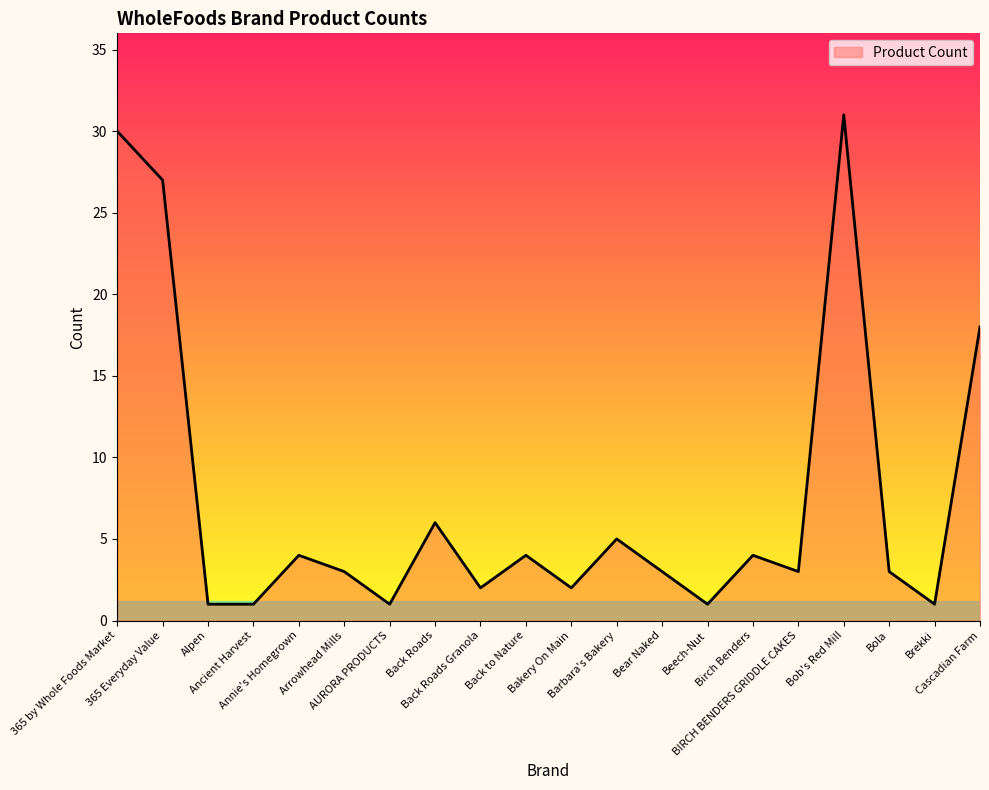

What is the sum of all values?

150